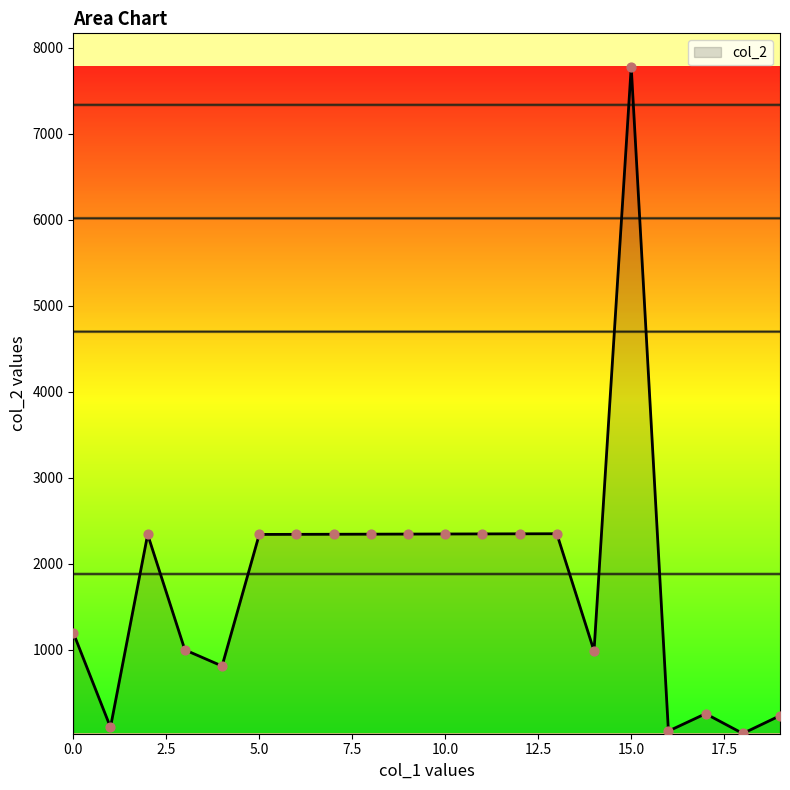

What is the difference between the maximum and minimum values?

7750